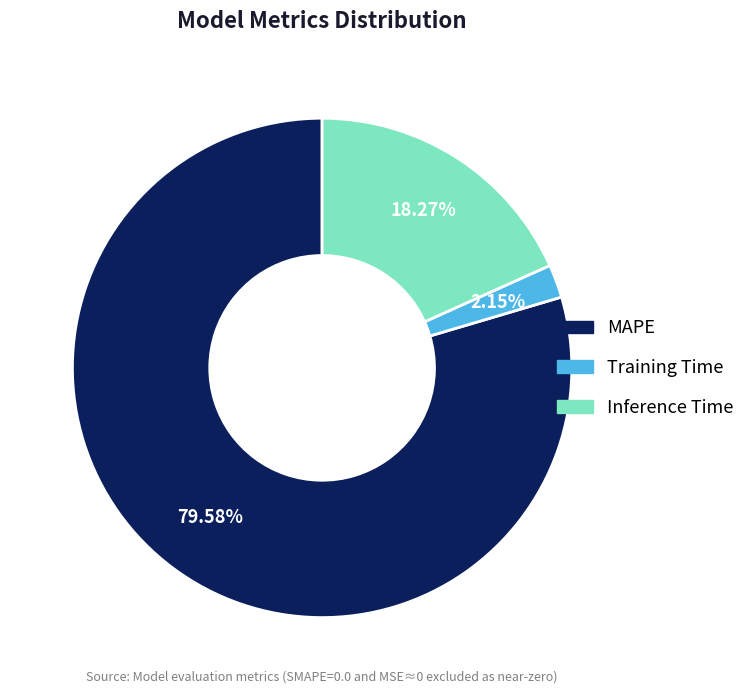

True or false: MAPE accounts for 89% of the total.

False